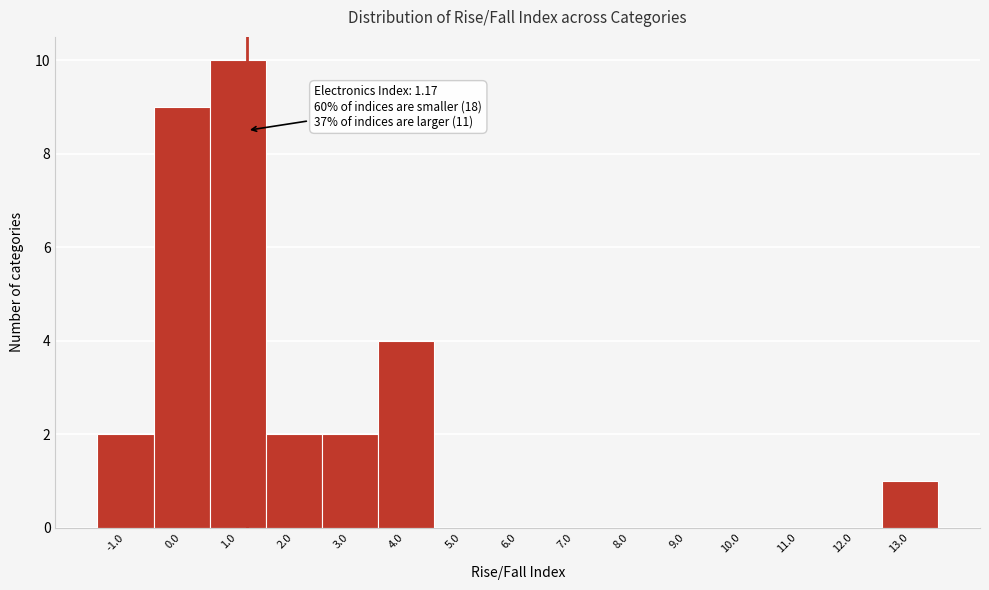

Which range on the x-axis has the tallest bar?

0.5 to 1.5